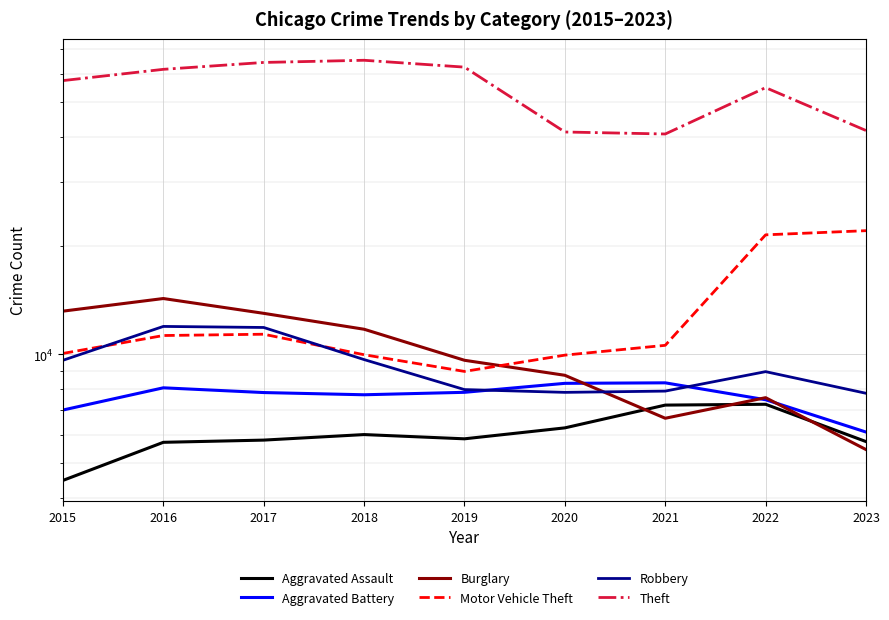

True or false: Motor Vehicle Theft has a value of 17192 at 2017.

False